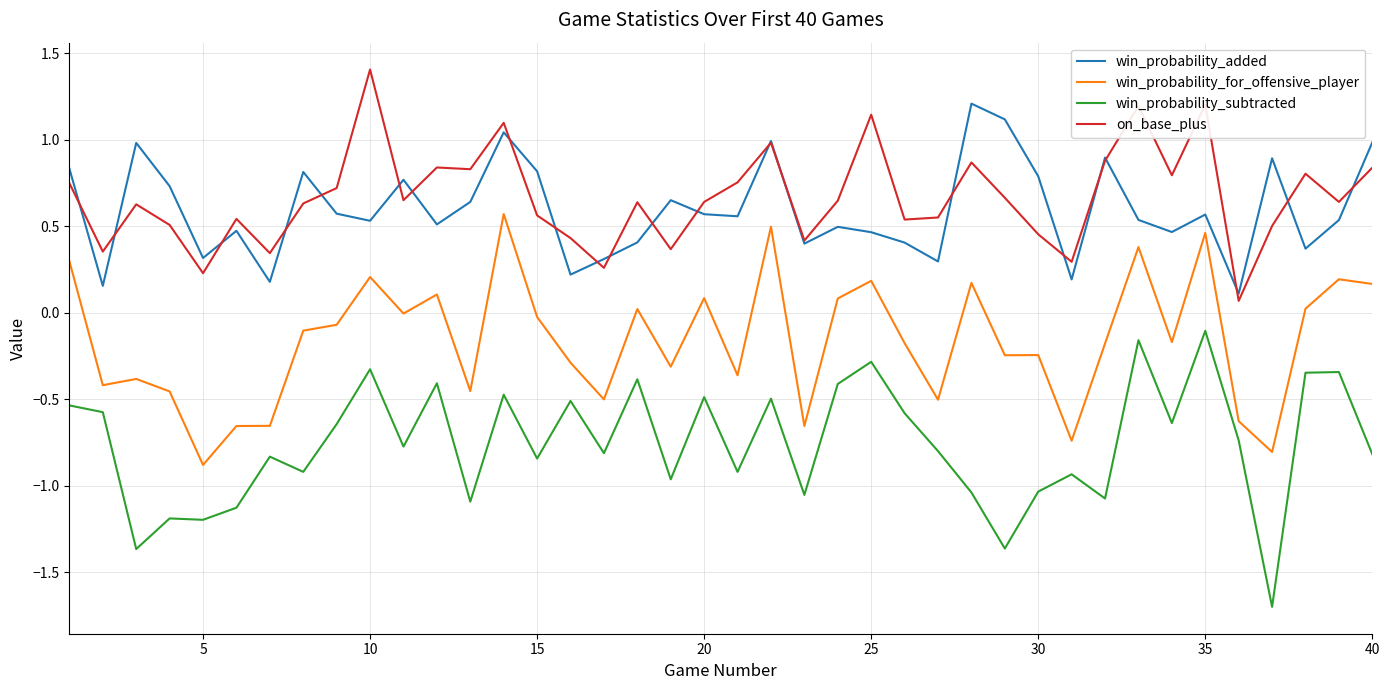

What is the minimum value shown in the chart?

-1.7